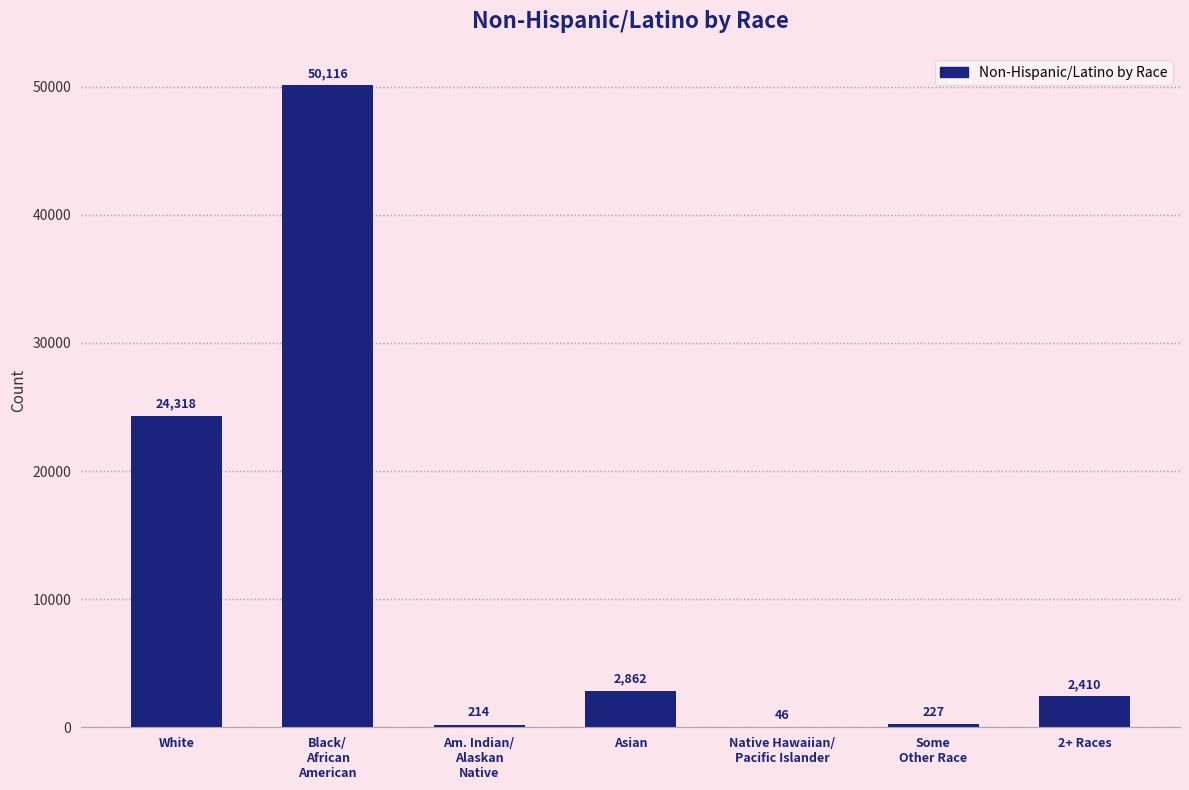

What is the difference between the values at Asian and Native Hawaiian/
Pacific Islander?

2816